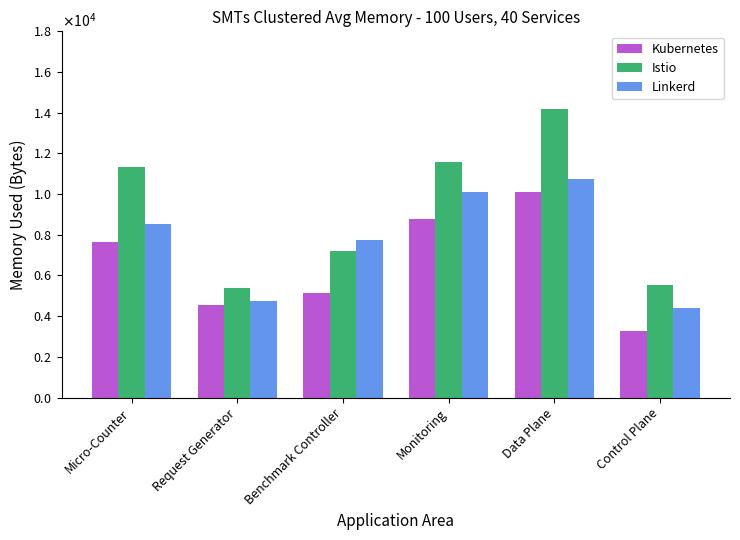

Reading left to right, list all the values displayed in this chart.

Kubernetes: 7626	4562	5135	8796	10122	3276
Istio: 11317	5394	7213	11596	14172	5553
Linkerd: 8539	4747	7753	10113	10725	4414